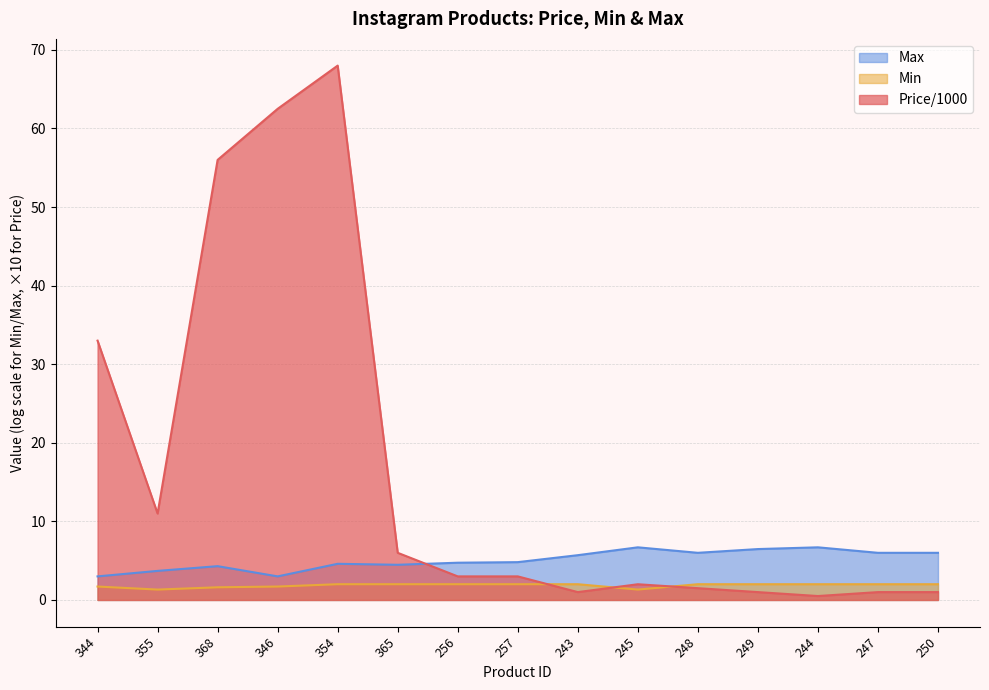

Rank the series at 346 from highest to lowest value.

Price/1000, Max, Min